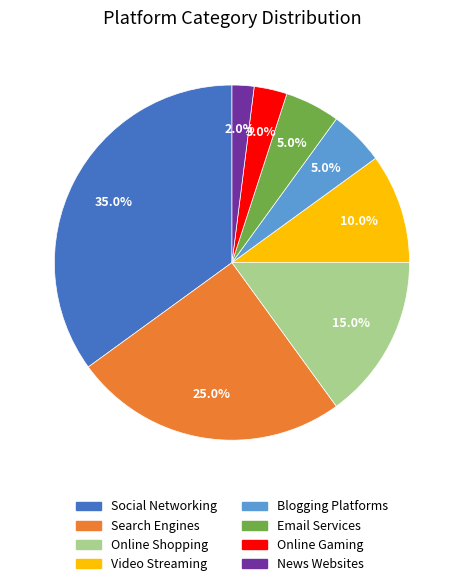

Which has a higher value, Blogging Platforms or Social Networking?

Social Networking